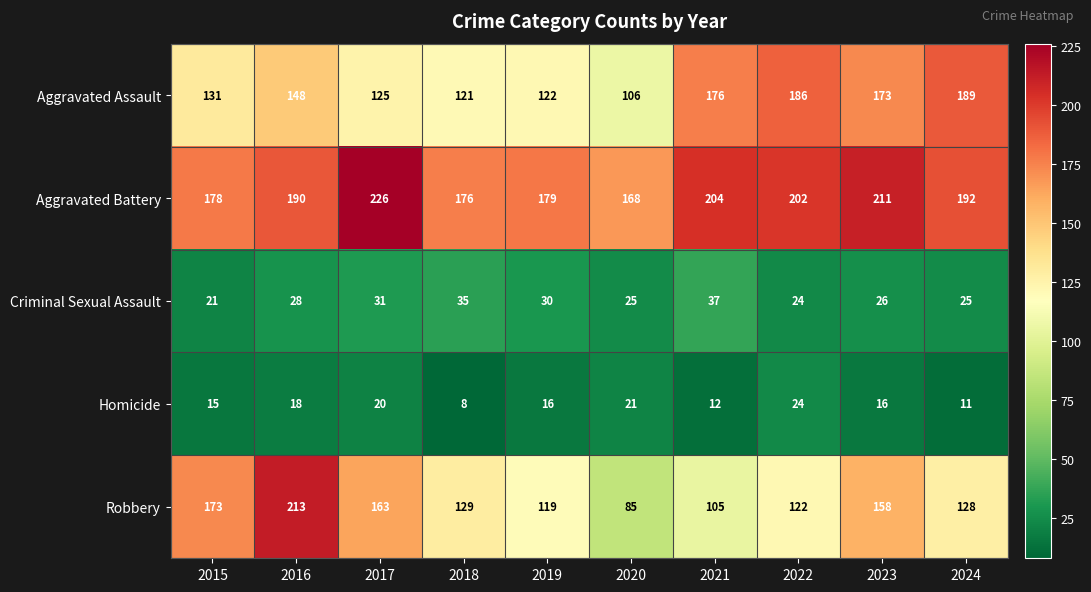

List the series in order of their peak value, highest first.

Aggravated Battery, Robbery, Aggravated Assault, Criminal Sexual Assault, Homicide